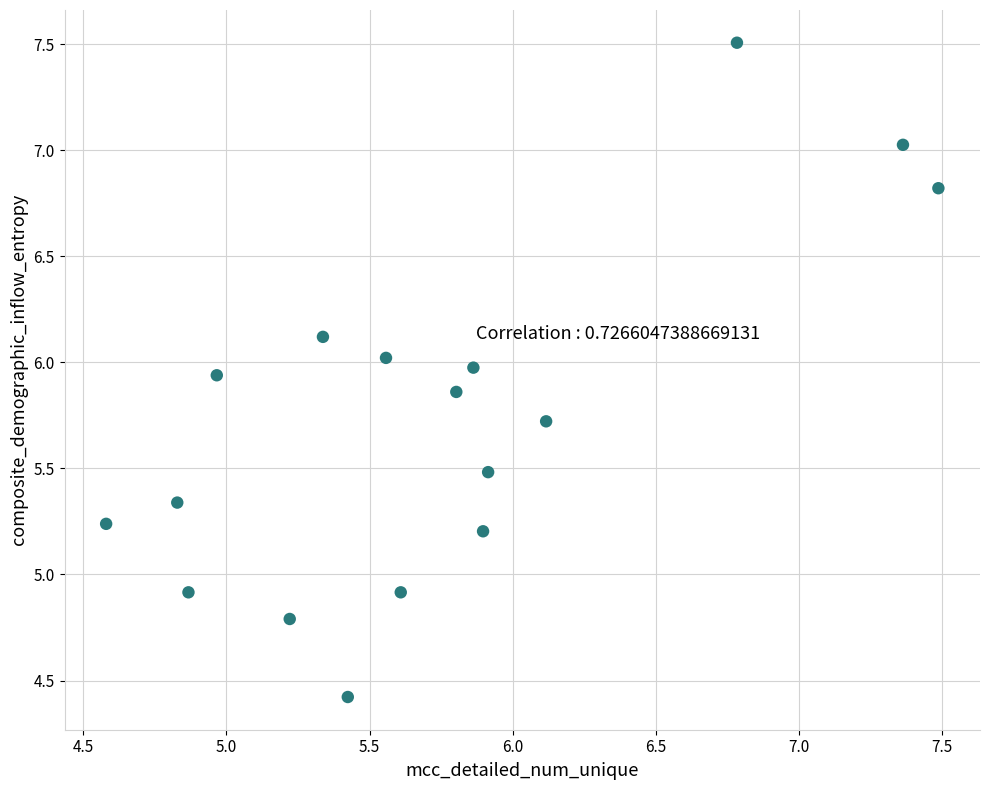

What is the range of Y values (max minus min)?

3.1